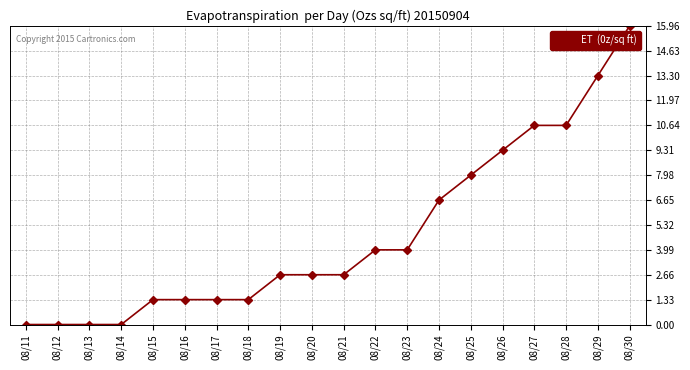

What is the change in value from 08/25 to 08/27?

+2.7